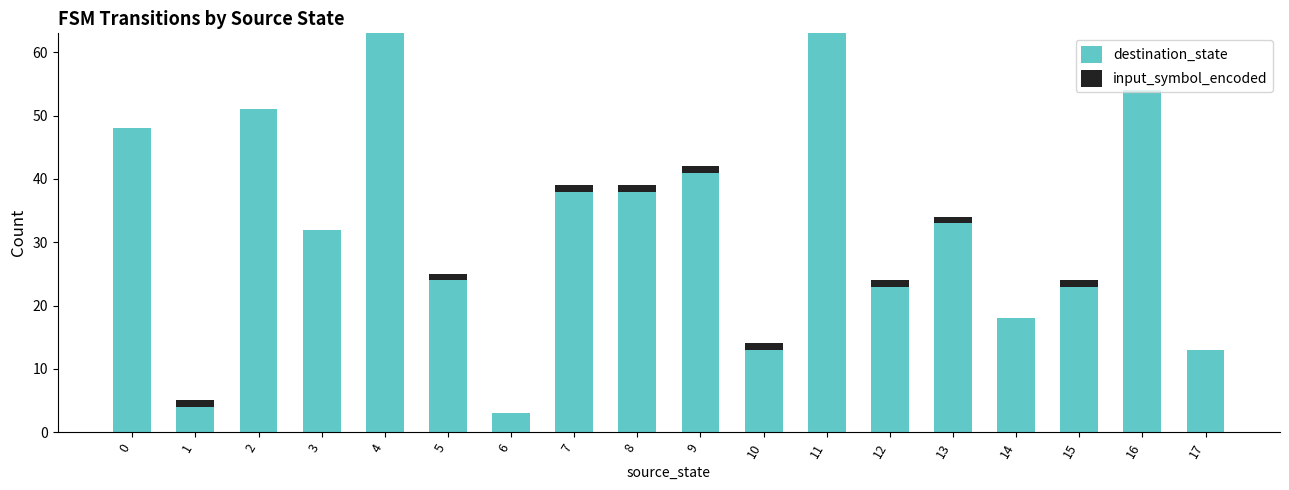

The destination_state series shows 107 at 11. True or false?

False